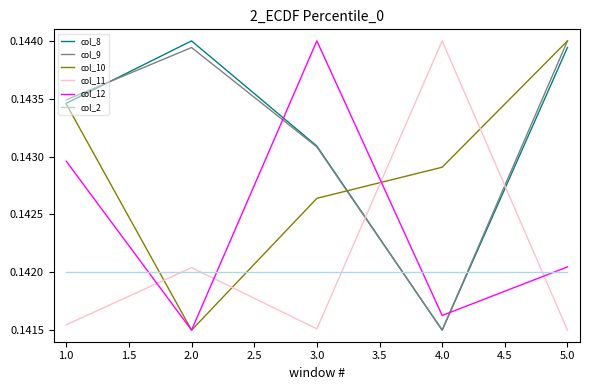

How many times do col_11 and col_2 cross each other?

4